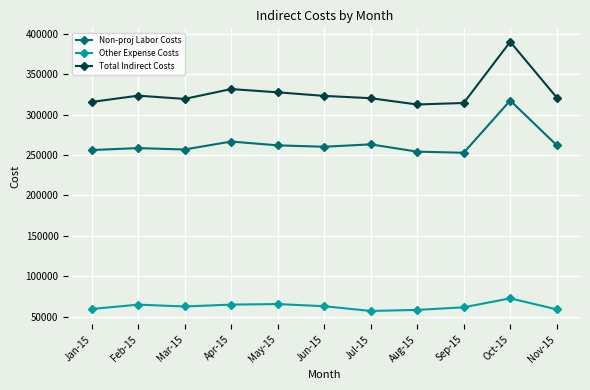

Which category has the highest value in the Total Indirect Costs series?

Oct-15